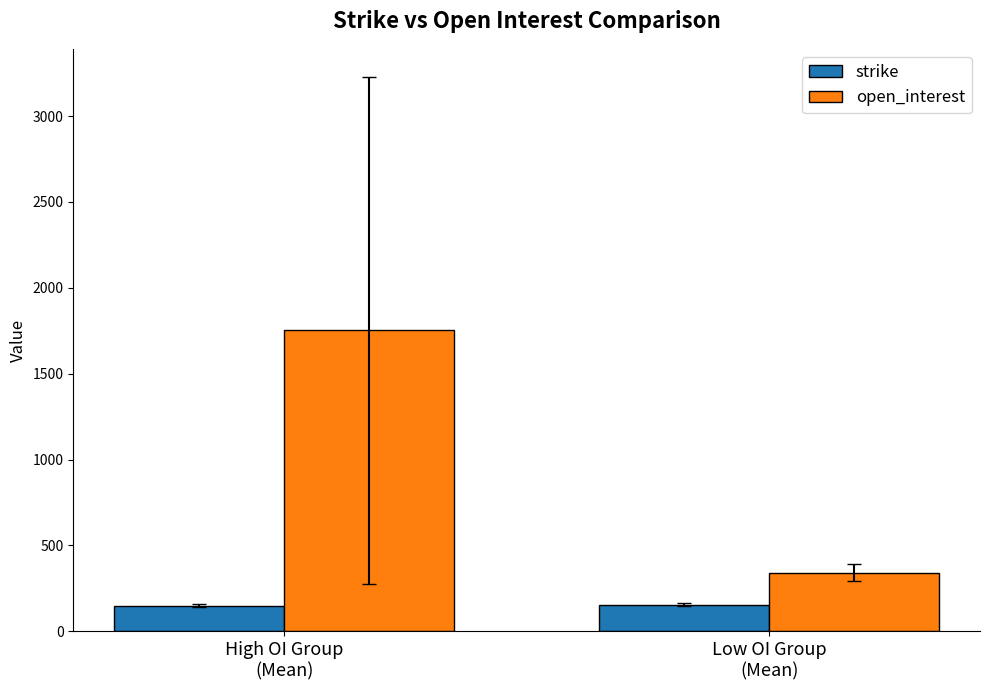

Which category has the highest value in the open_interest series?

High OI Group
(Mean)